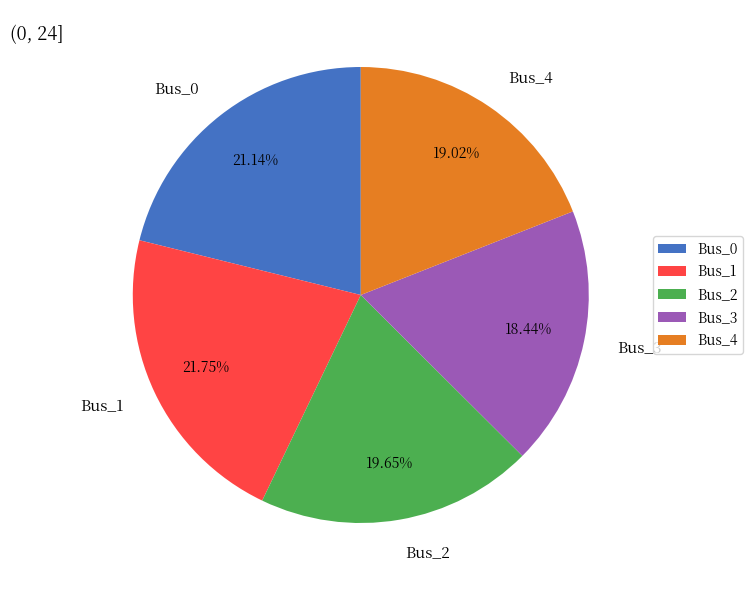

How many slices are in this pie chart?

5